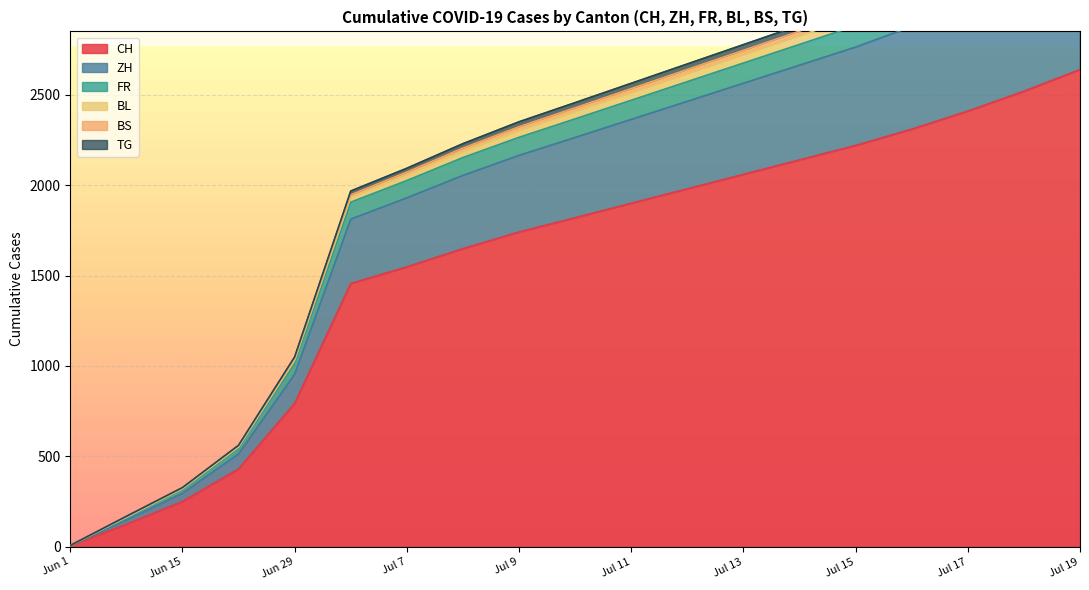

How many lines are shown in the chart?

6